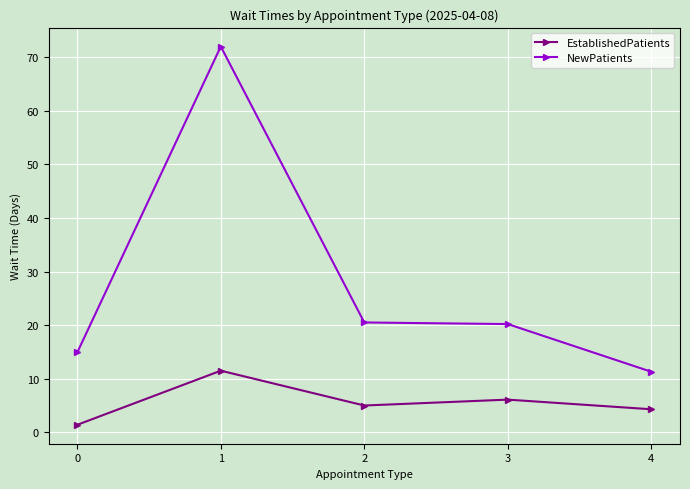

True or false: EstablishedPatients and NewPatients cross at least once.

False